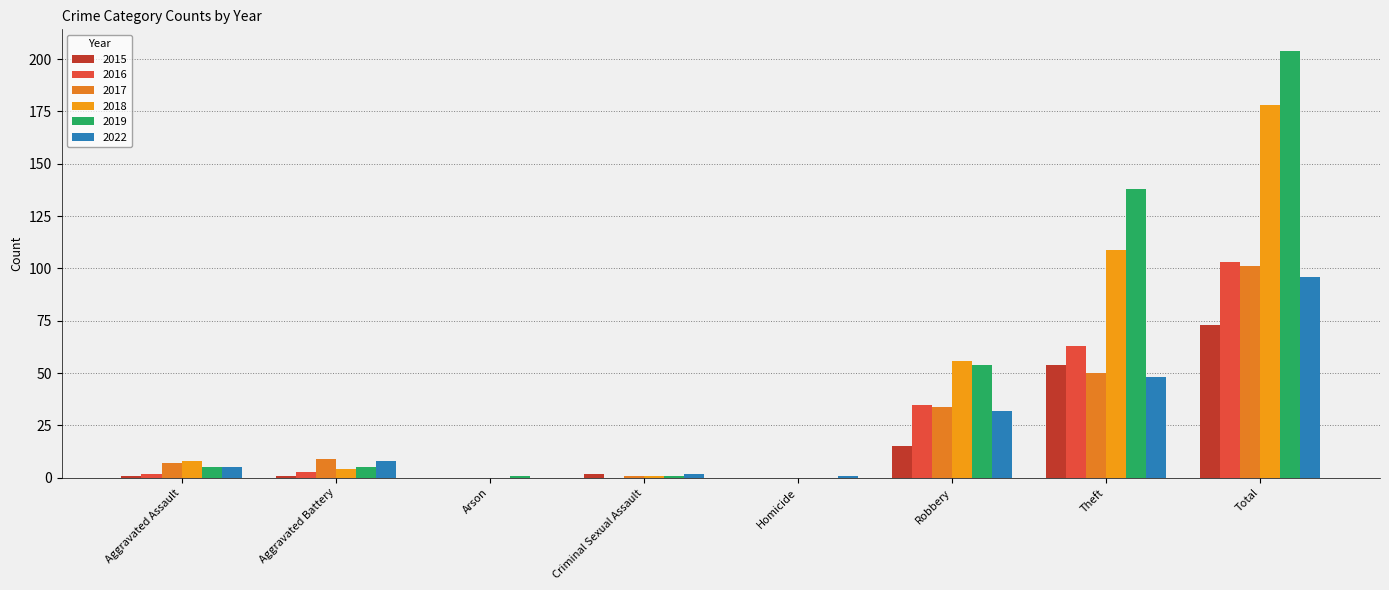

At which label does 2019 first exceed 5?

Robbery